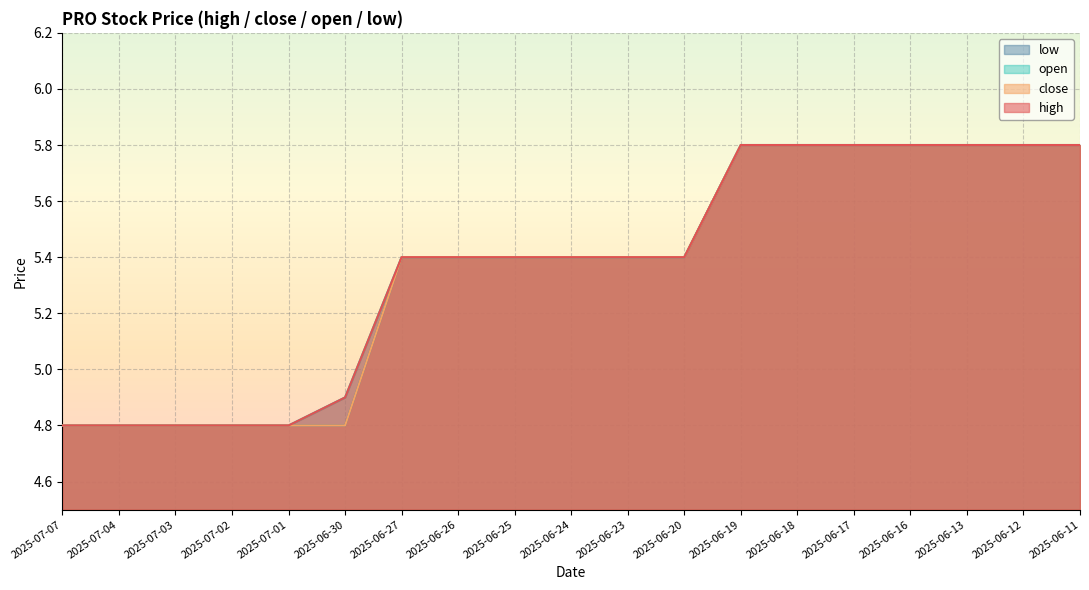

At 2025-07-04, list the series in order from largest to smallest.

high, close, open, low